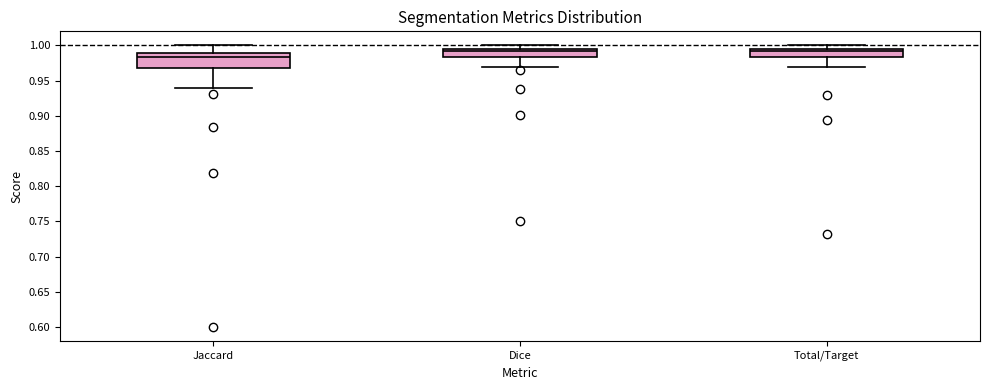

Comparing the boxes themselves (not the whiskers), which one is the tallest?

Jaccard